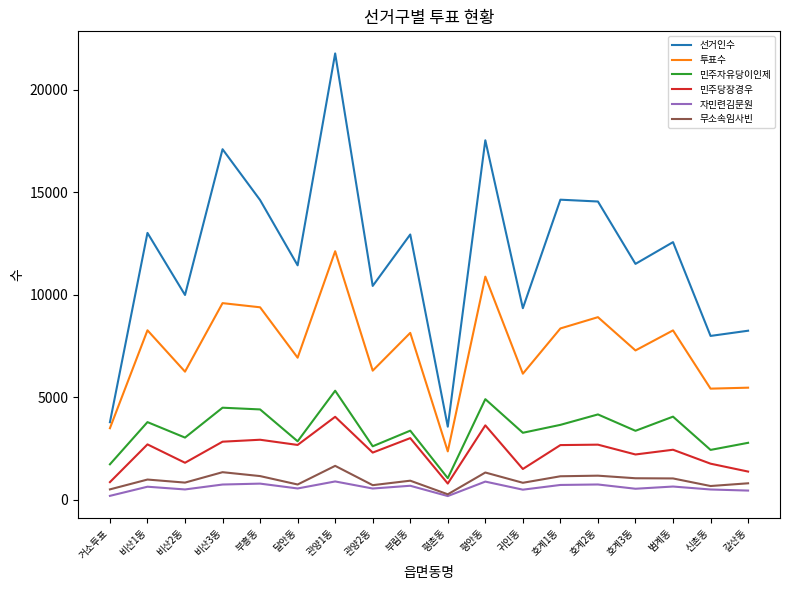

The value of 민주자유당이인제 at 관양2동 is 4035. True or false?

False